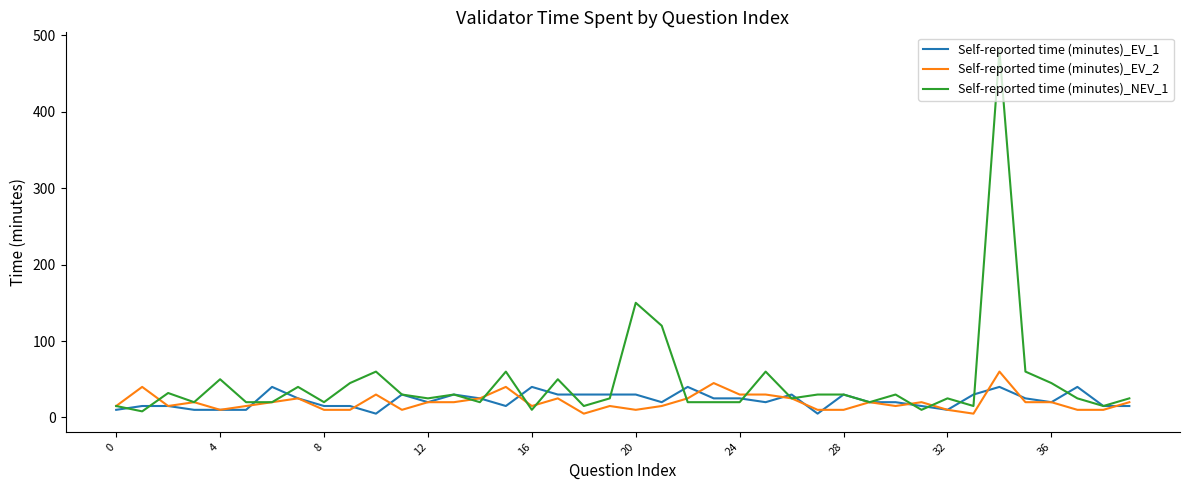

Which series has the widest spread of values?

Self-reported time (minutes)_NEV_1